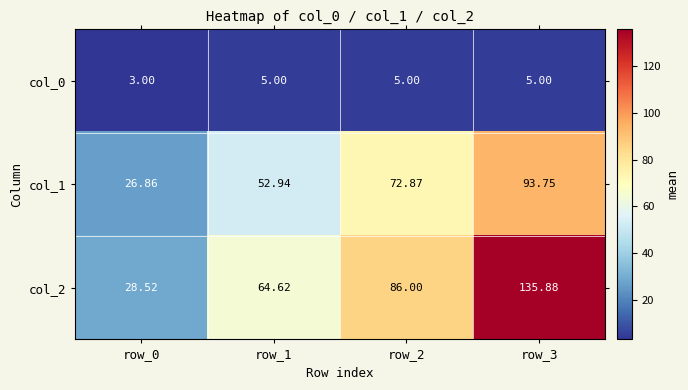

Is the value of col_2 at row_0 greater than the value of col_0 at row_1?

Yes